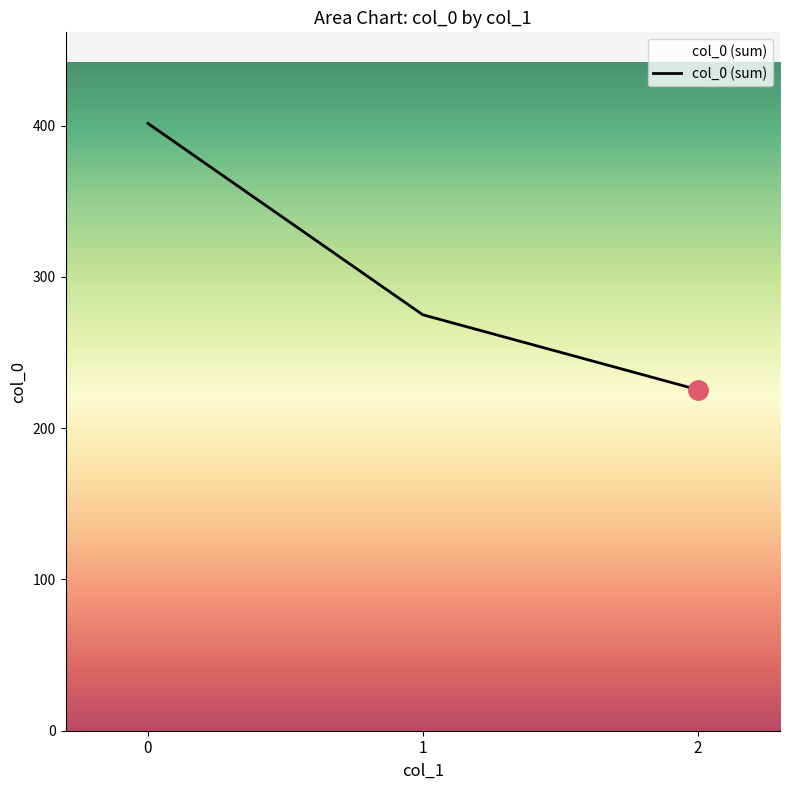

Where is the data nearest to the value 313?

1